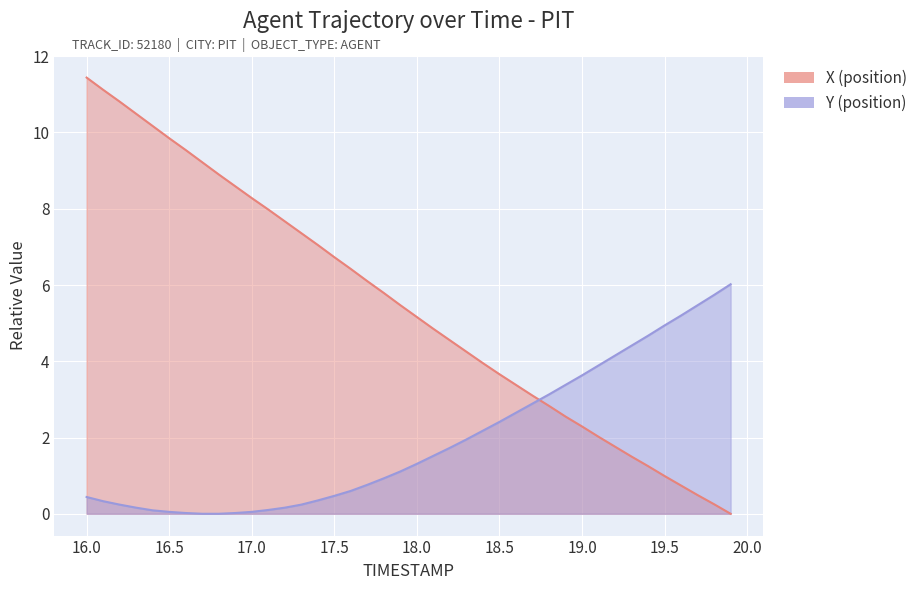

Which series has the largest total across all categories?

X